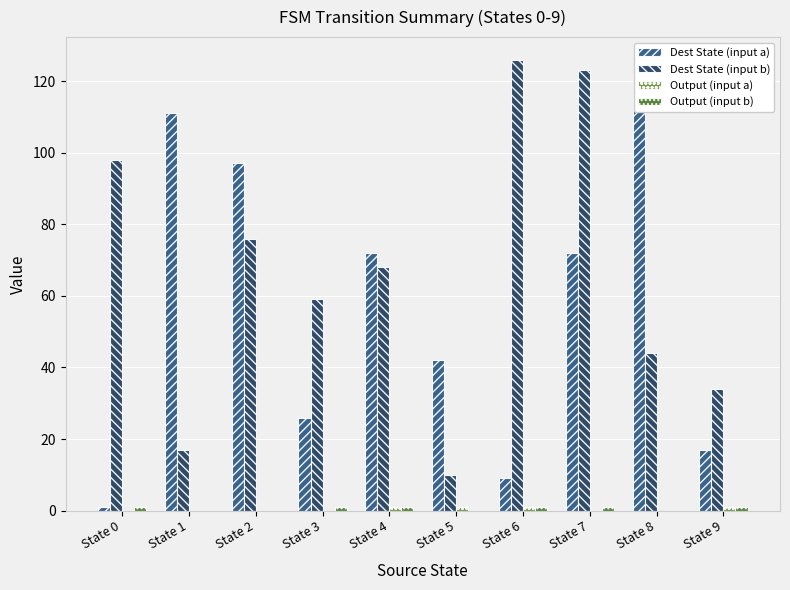

Reading left to right, extract all data points from this chart.

Dest State (input a): 1	111	97	26	72	42	9	72	122	17
Dest State (input b): 98	17	76	59	68	10	126	123	44	34
Output (input a): 0	0	0	0	1	1	1	0	0	1
Output (input b): 1	0	0	1	1	0	1	1	0	1